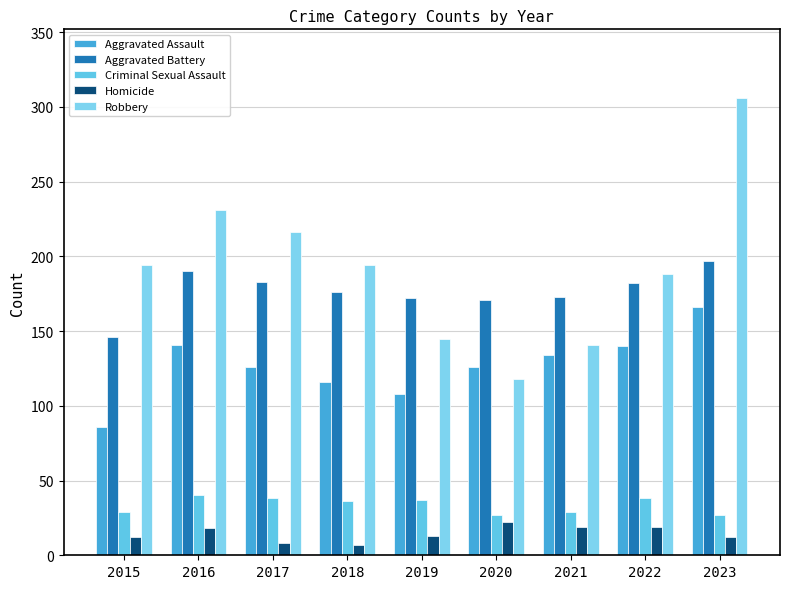

What are all the series names shown in the legend?

Aggravated Assault, Aggravated Battery, Criminal Sexual Assault, Homicide, Robbery